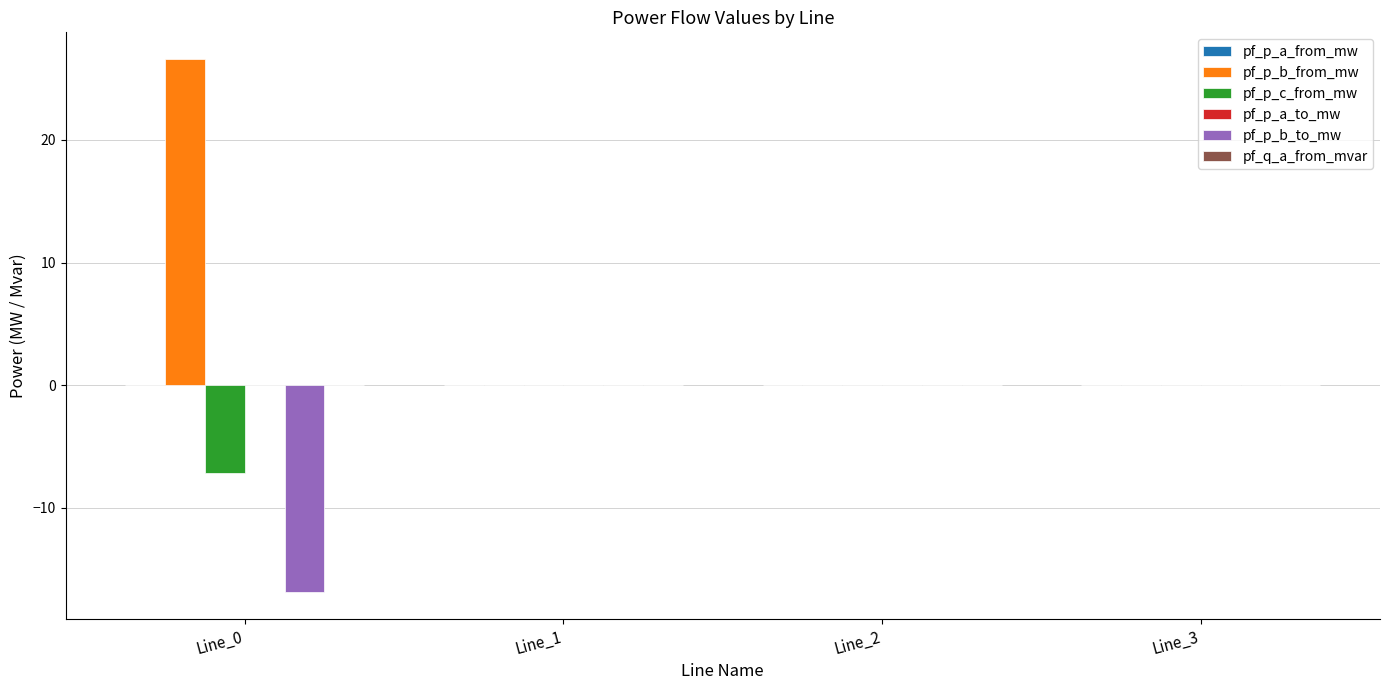

What is the total value across all series at Line_0?

2.5